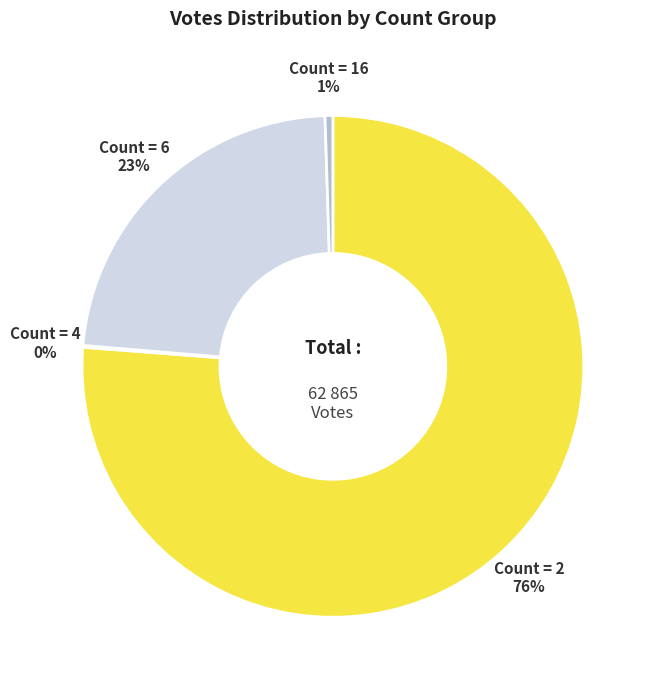

Is there any slice that represents more than half of the pie?

Yes